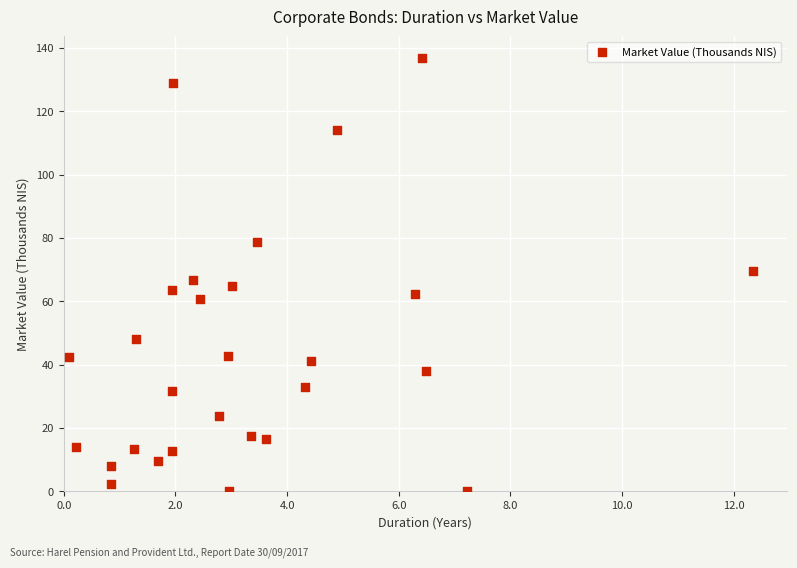

What is the range of X values (max minus min)?

12.2